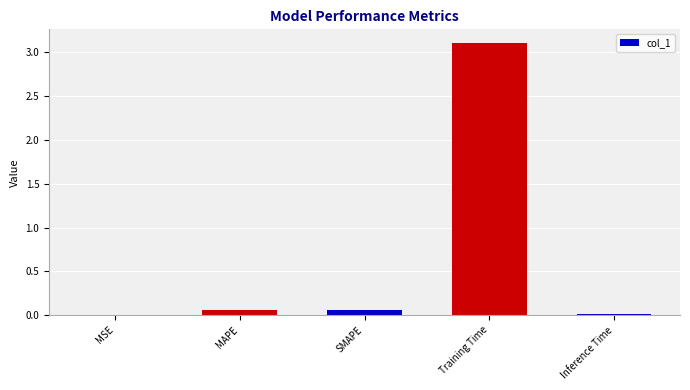

What is the sum of all values?

3.2